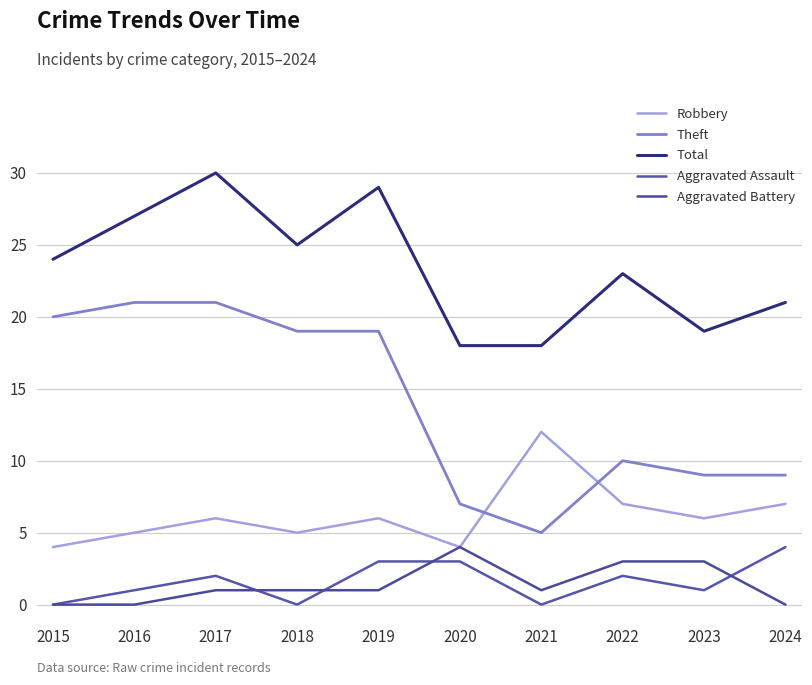

How many distinct data groups are displayed?

5